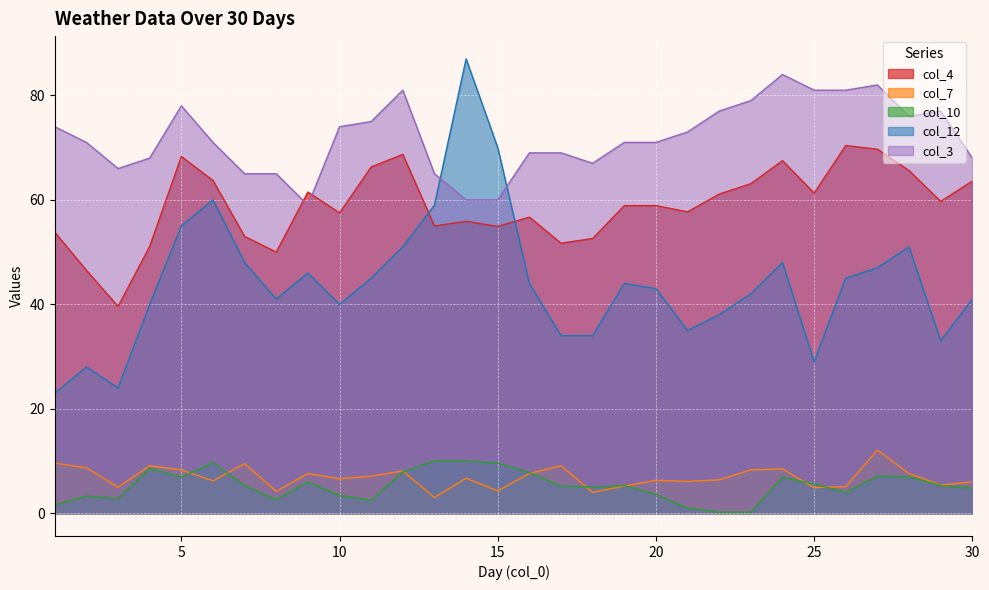

What is the value of the col_10 point at the 10th from the left?

3.4